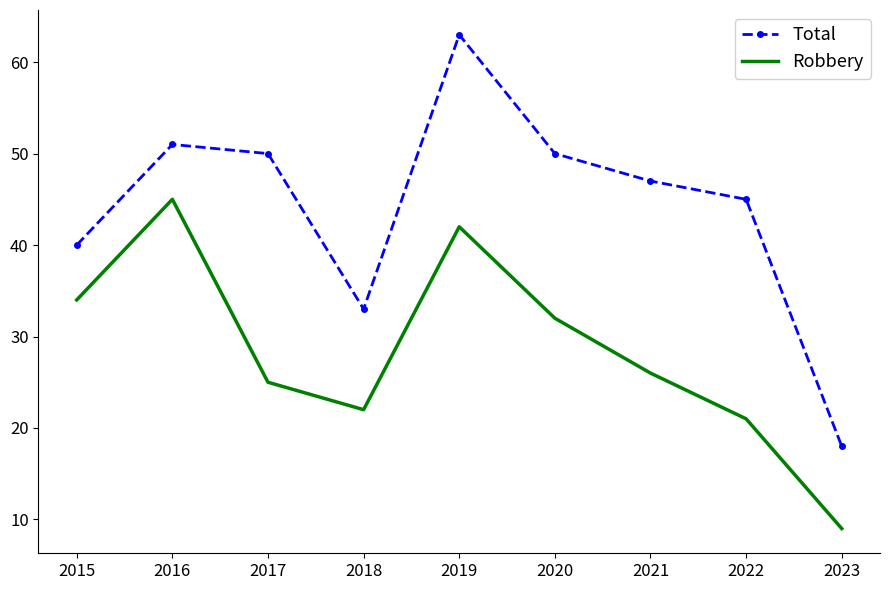

What is the sum of all Total values?

397